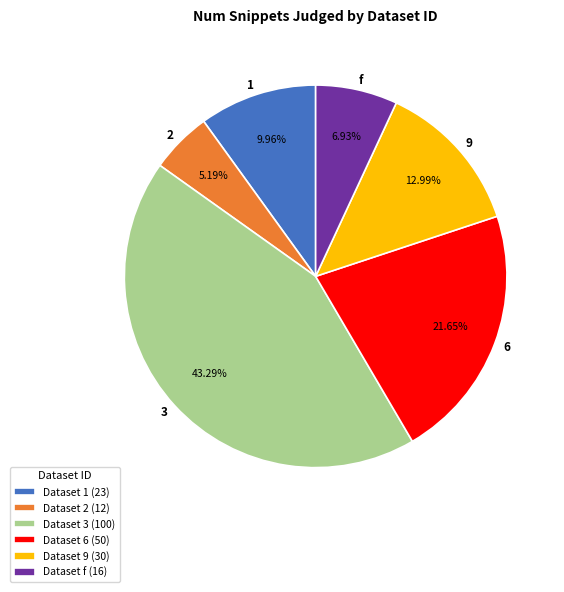

Rank the categories by value from highest to lowest.

3, 6, 9, 1, f, 2